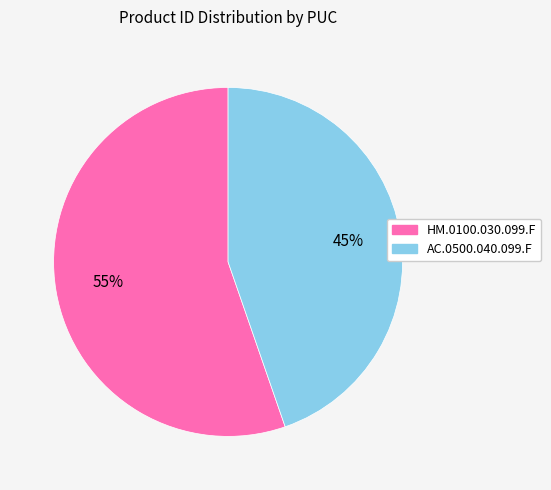

Is it true that AC.0500.040.099.F is 45% of the pie?

True